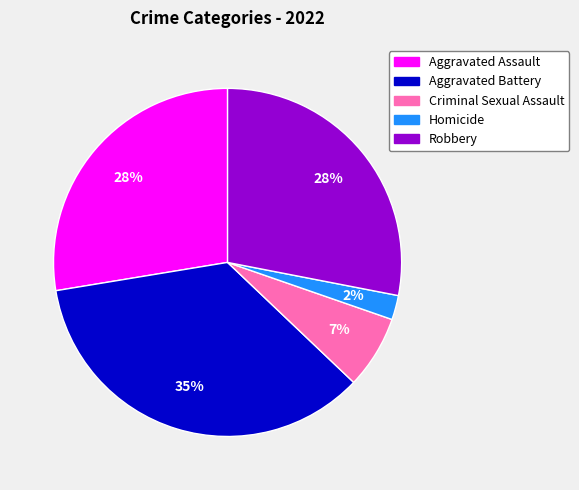

To the nearest percent, what is the average slice percentage?

20%